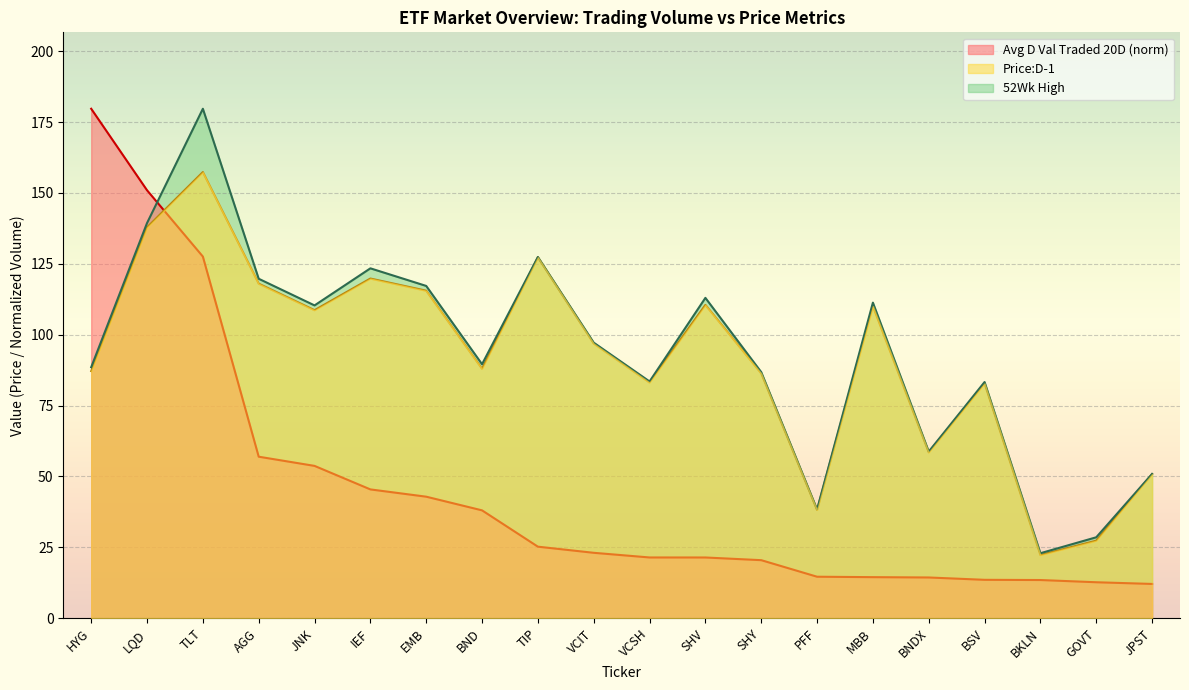

True or false: Price:D-1 and 52Wk High intersect in this chart.

False